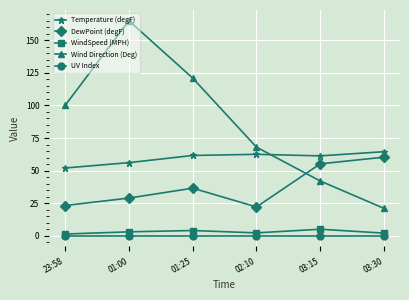

Does the chart display data point markers on the line(s)?

Yes